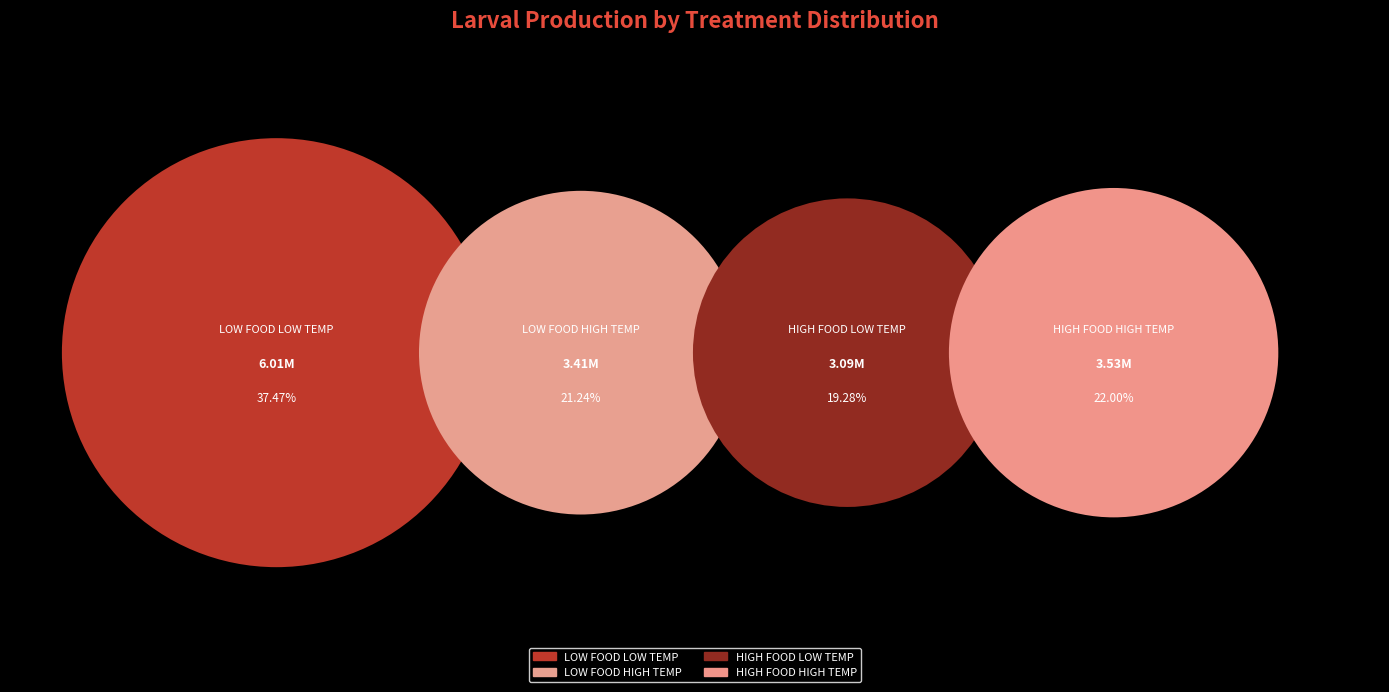

How many slices are in this pie chart?

4